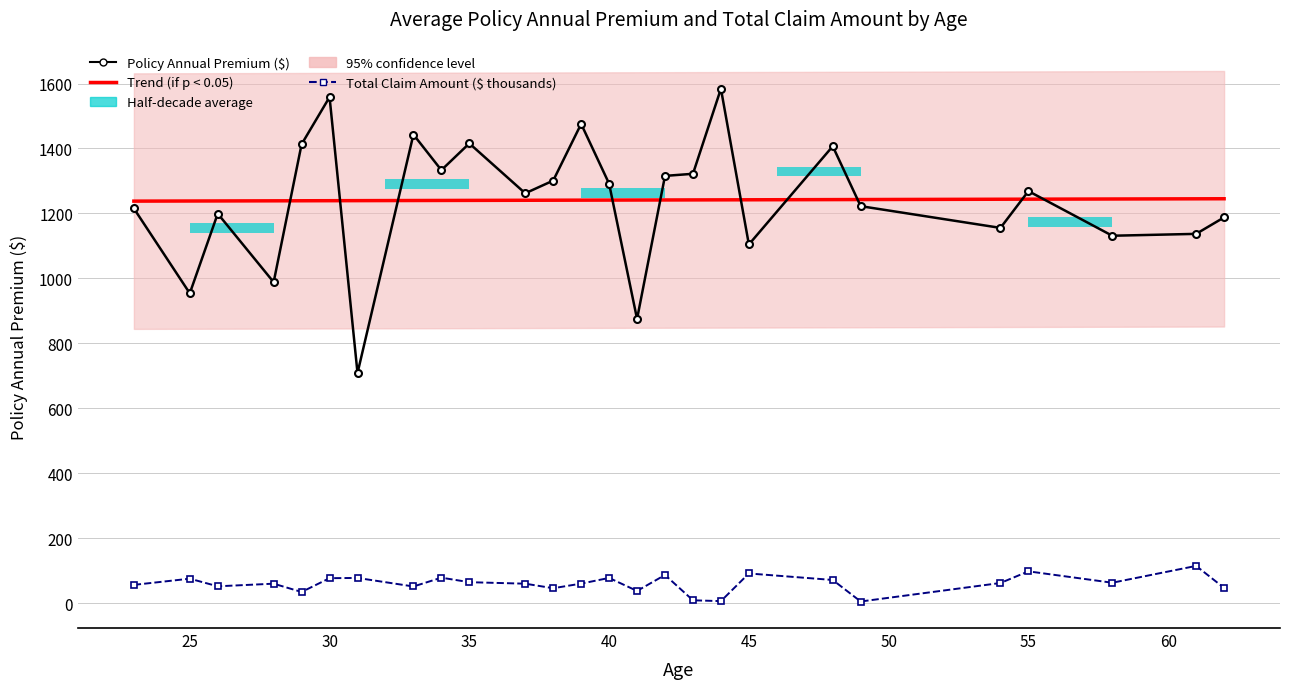

Between 31 and 41, which series saw the biggest shift?

policy_annual_premium